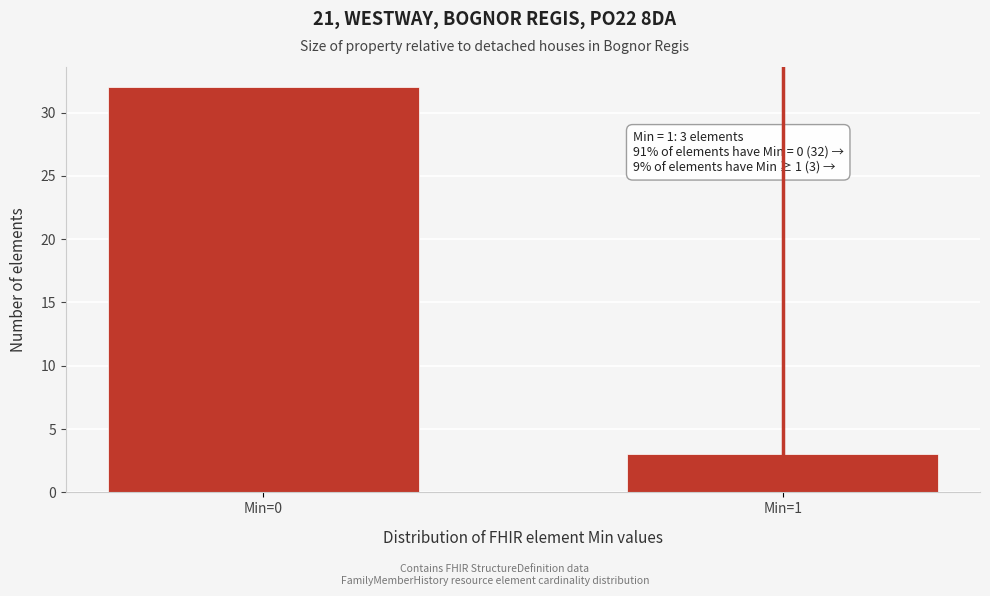

Reading left to right, transcribe all the data shown in this chart.

Min=0=32	Min=1=3